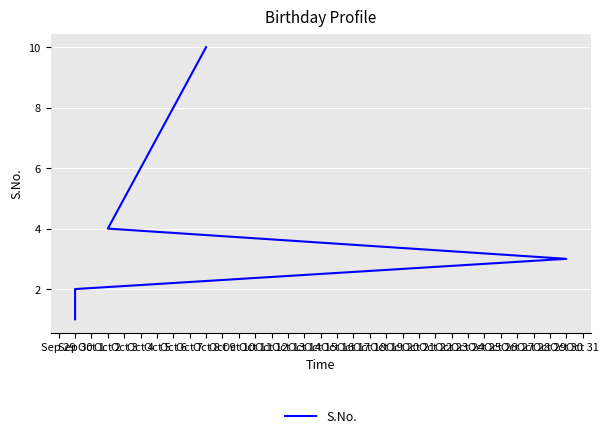

Where does the data first go above 6?

Oct 5